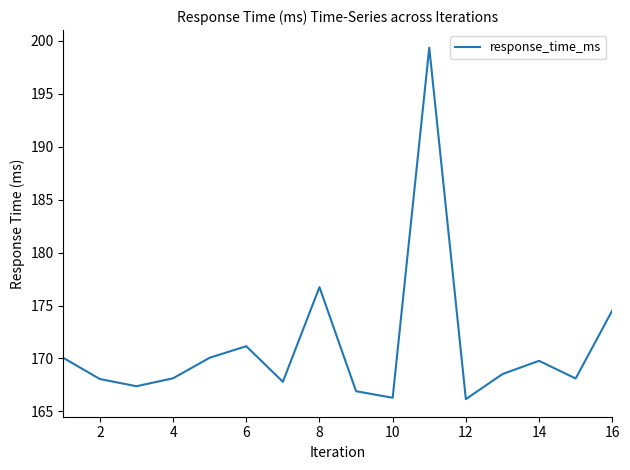

What is the minimum value shown in the chart?

166.2